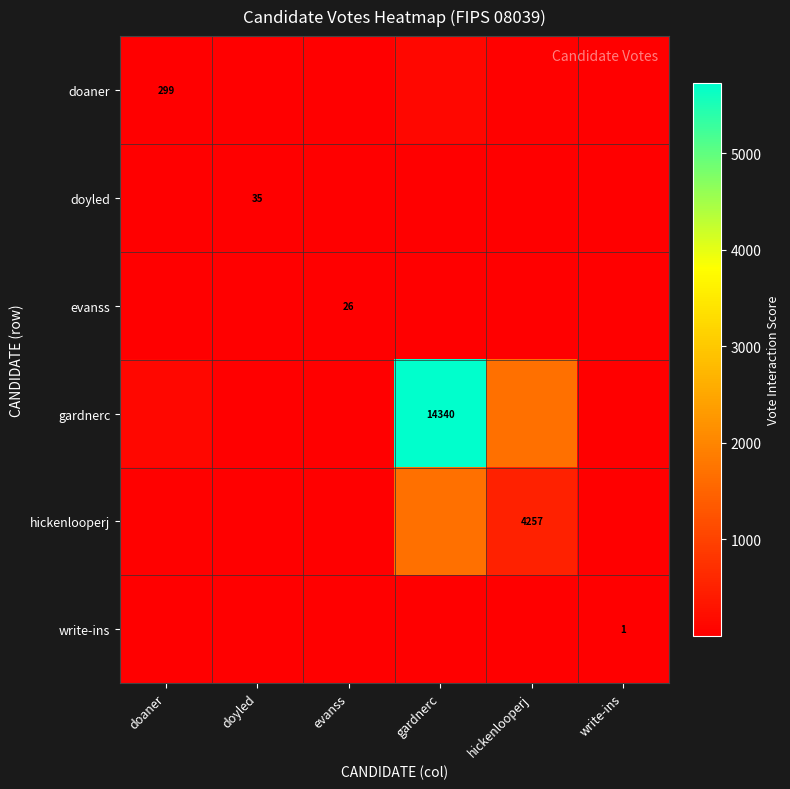

How many distinct data groups are displayed?

6